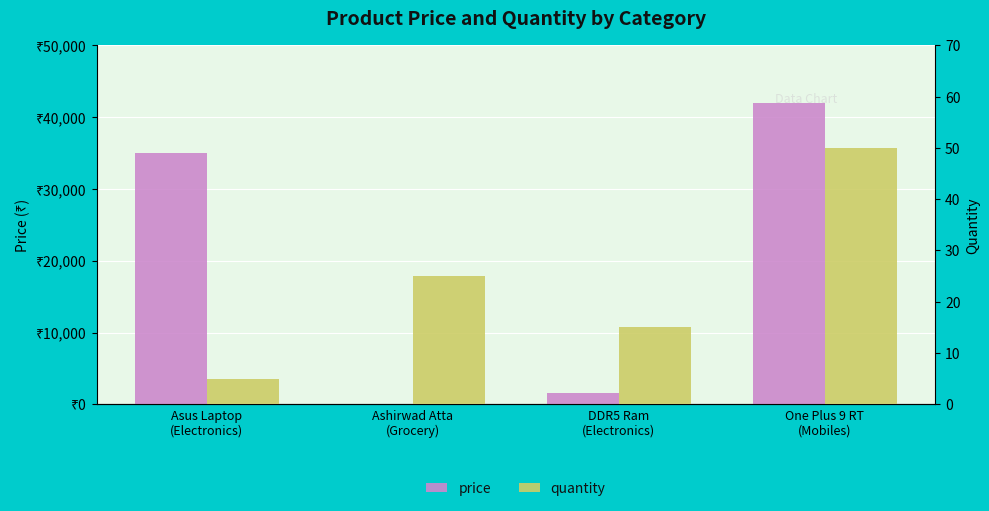

How many quantity values are between 15 and 50?

3